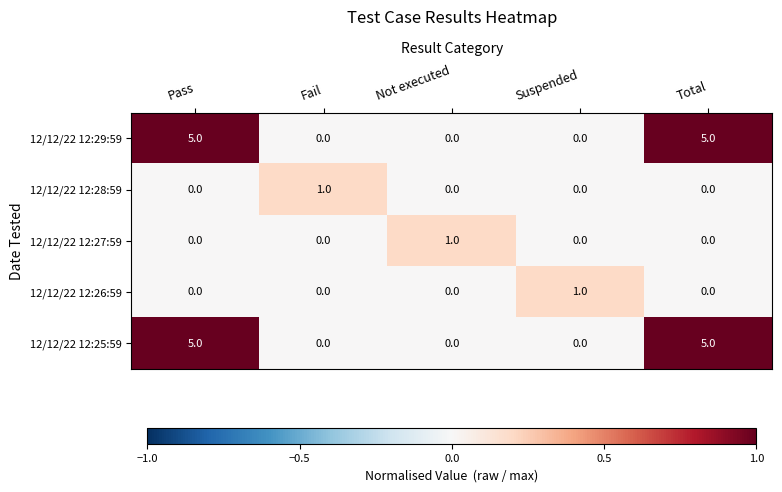

Count the 12/12/22 12:28:59 values in the range 0 to 1.

5